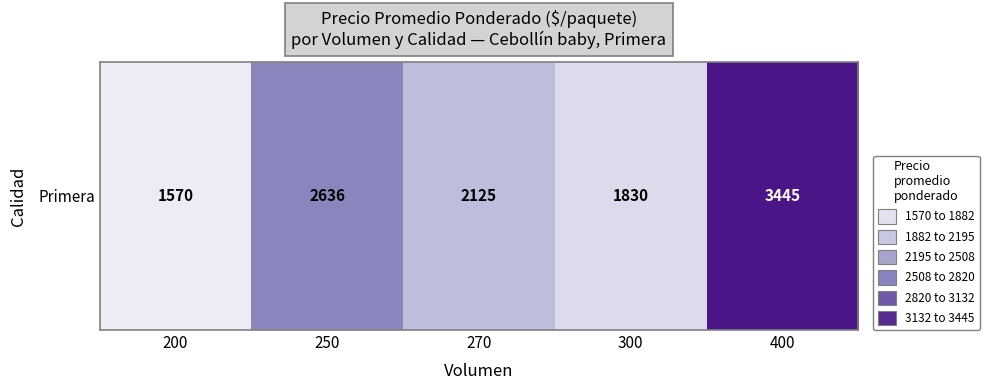

What is the difference between the maximum and minimum values?

1875.0